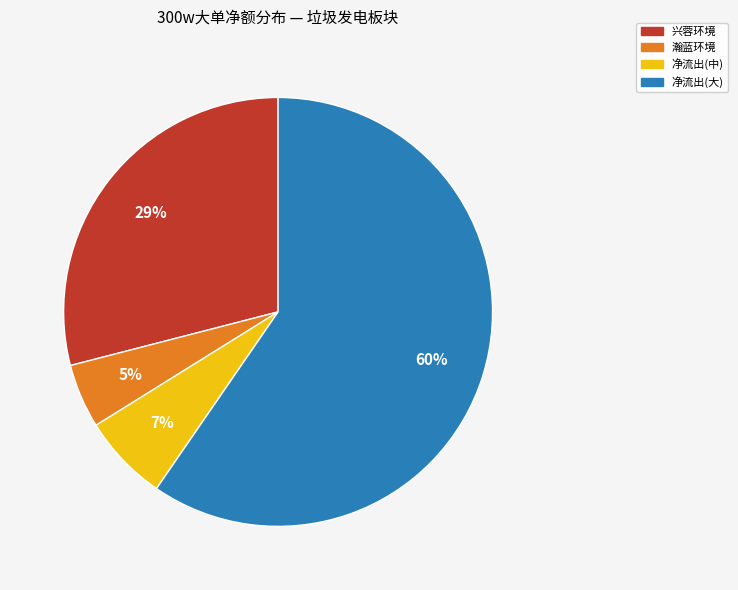

To the nearest percent, what is the average slice percentage?

25%